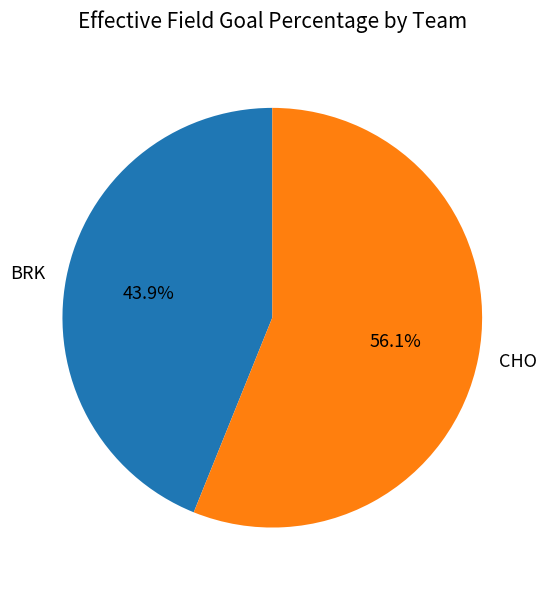

Count the number of slices in the pie.

2